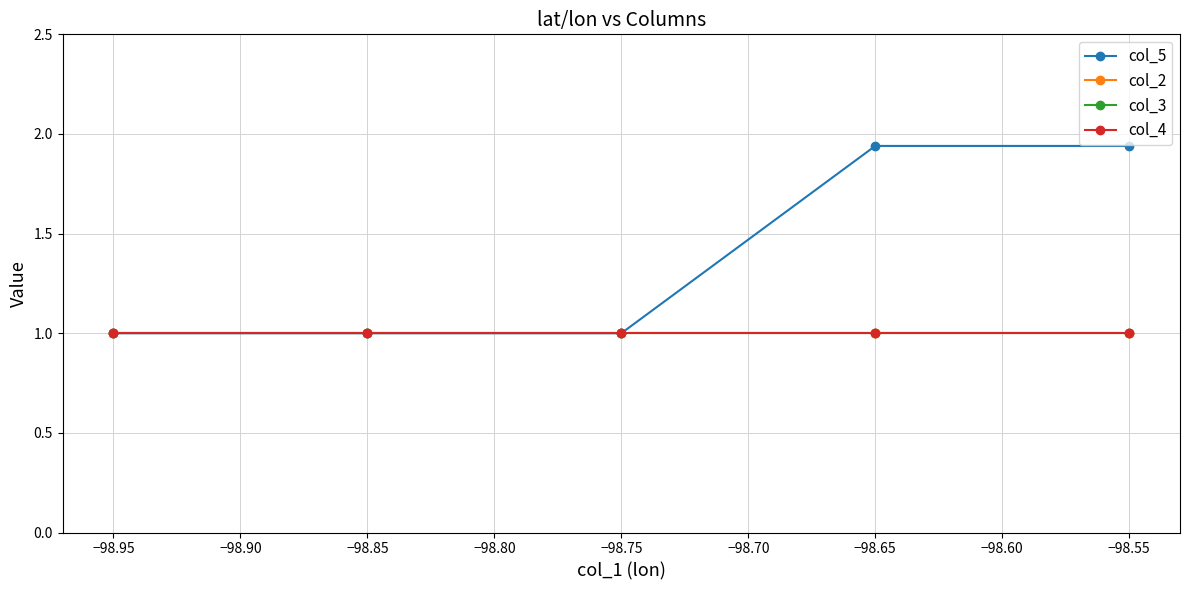

Is this an area chart (filled region under the line)?

No